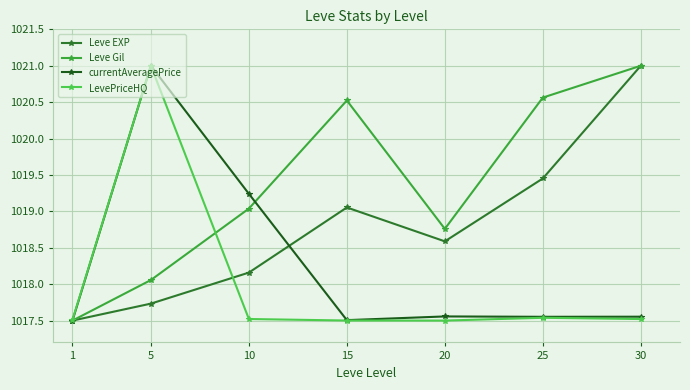

What is the difference between the highest and lowest values at 25?

3.0